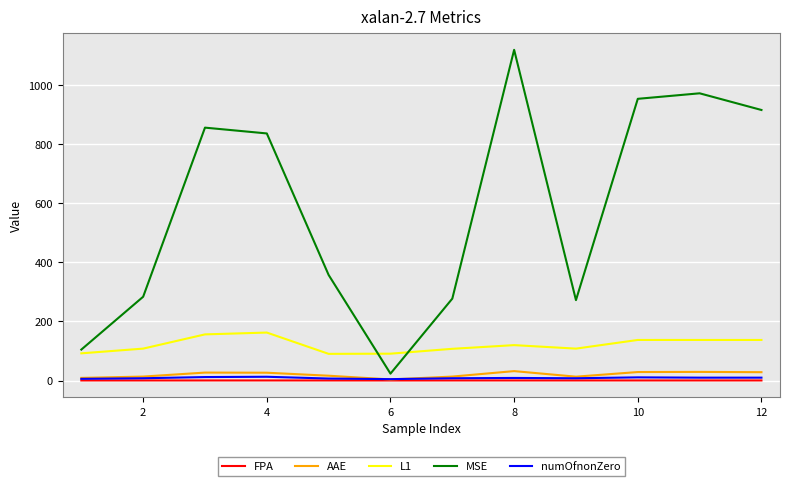

True or false: AAE and L1 cross at least once.

False